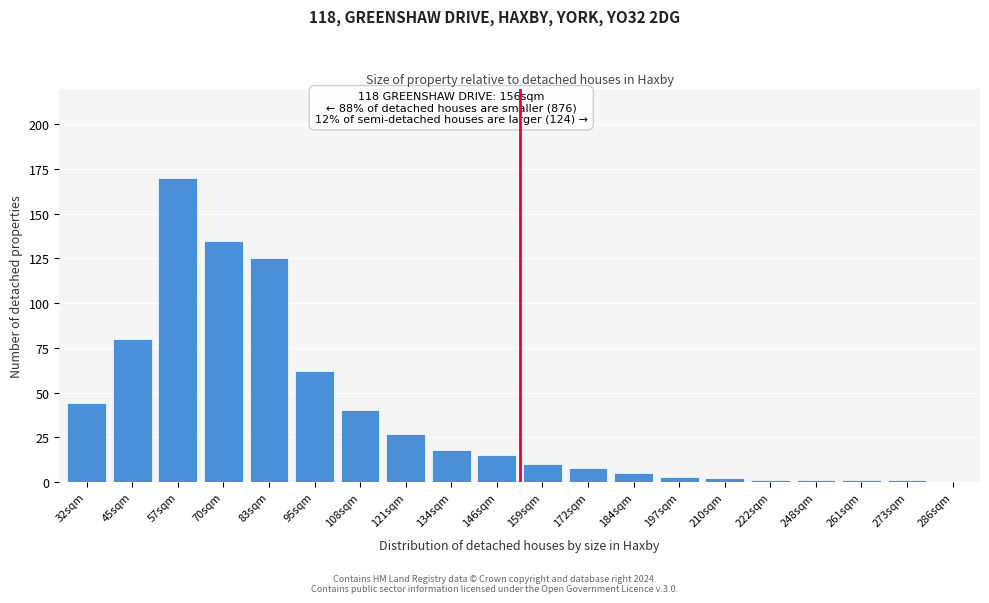

Reading right to left, extract all data points from this chart.

286sqm=0	273sqm=1	261sqm=1	248sqm=1	222sqm=1	210sqm=2	197sqm=3	184sqm=5	172sqm=8	159sqm=10	146sqm=15	134sqm=18	121sqm=27	108sqm=40	95sqm=62	83sqm=125	70sqm=135	57sqm=170	45sqm=80	32sqm=44